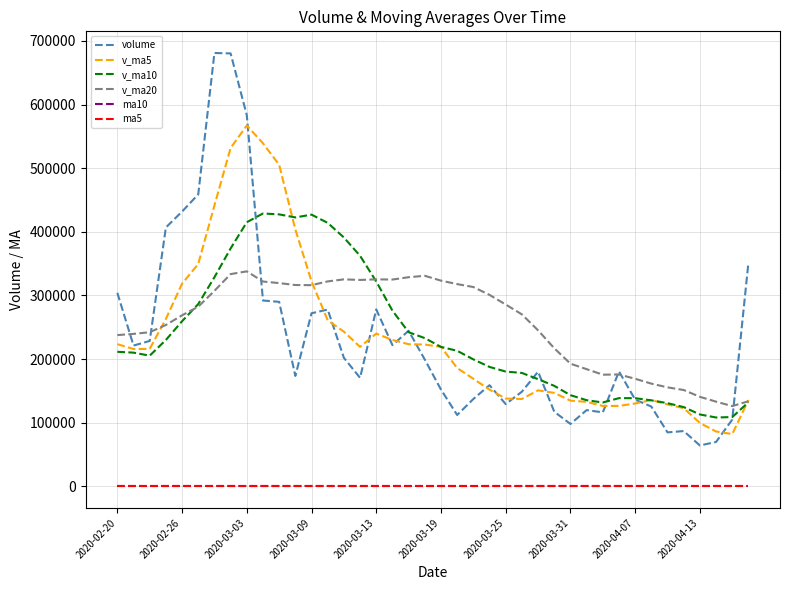

Which series has the largest range (max minus min)?

volume